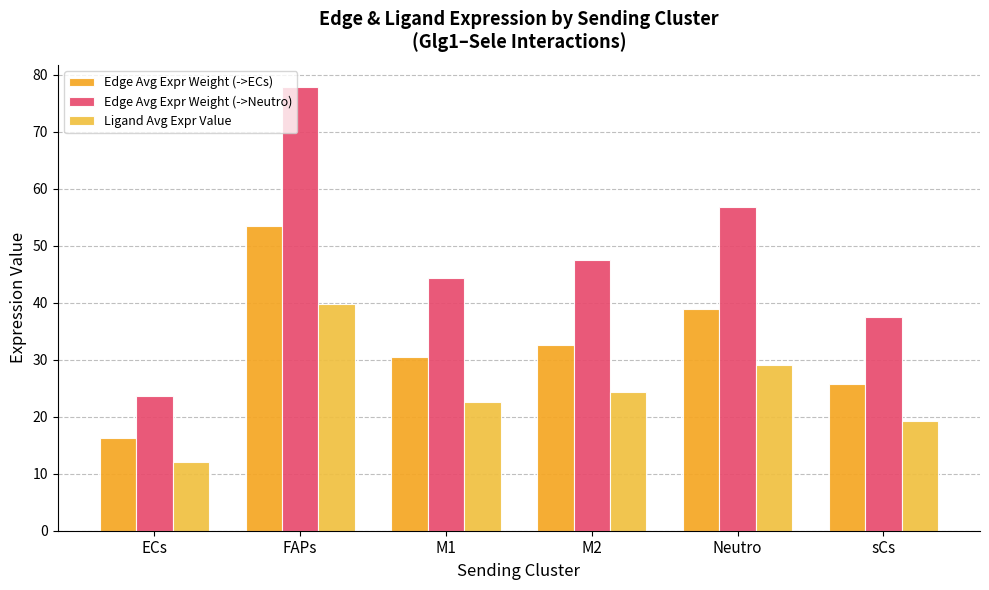

List the series in order of their overall mean, highest first.

Edge Avg Expr Weight (->Neutro), Edge Avg Expr Weight (->ECs), Ligand Avg Expr Value